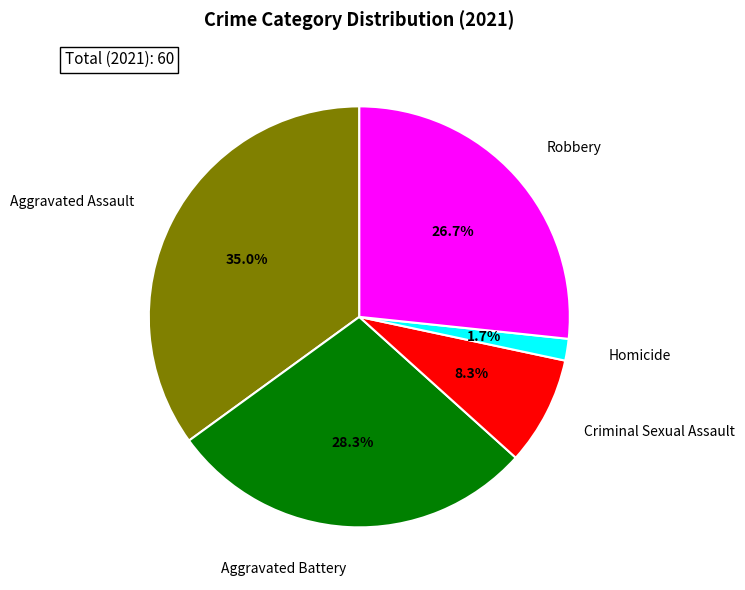

Does any single category account for the majority?

No